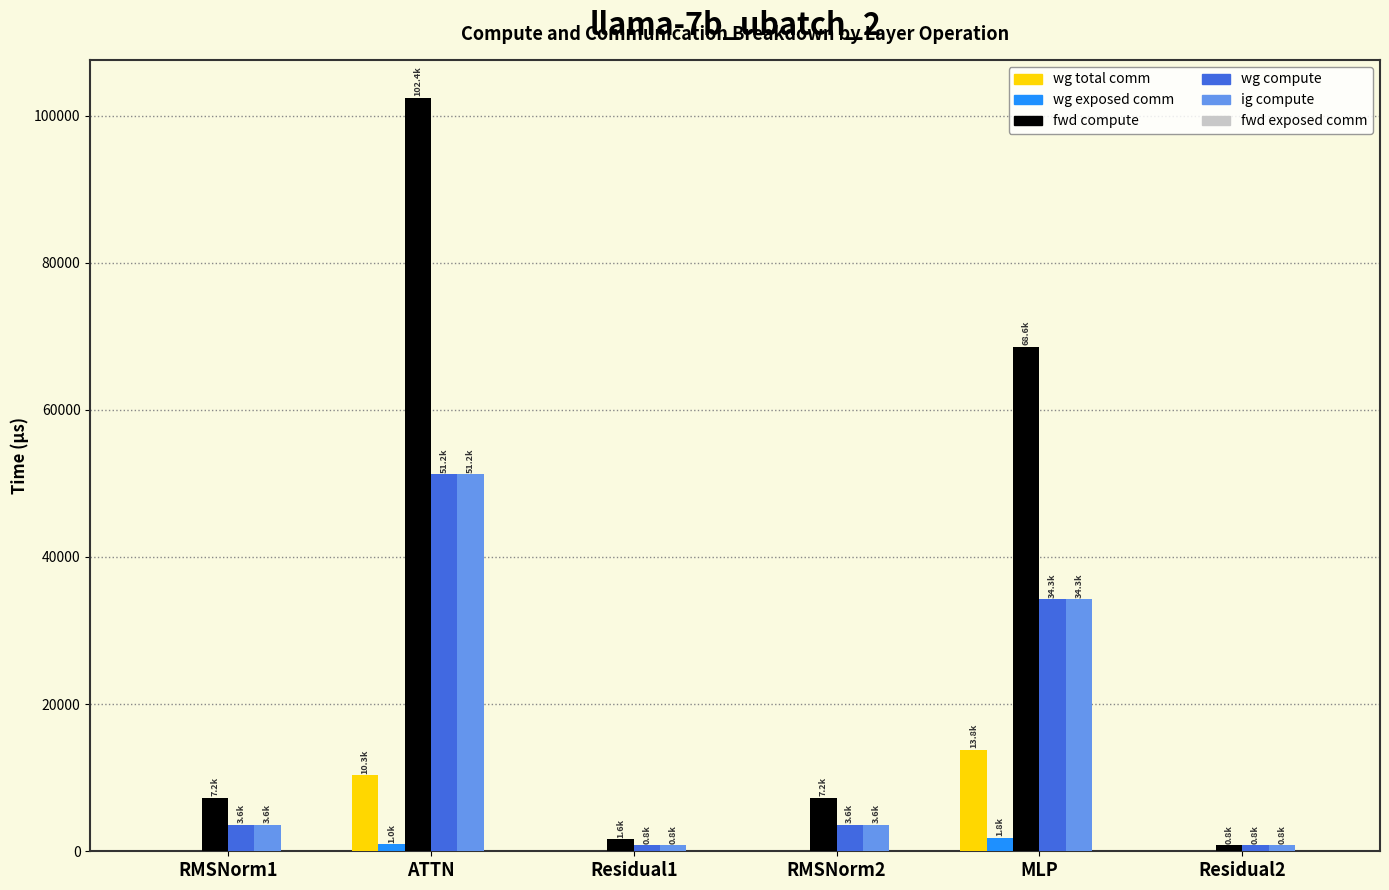

Between RMSNorm1 and MLP, which series saw the biggest shift?

fwd compute